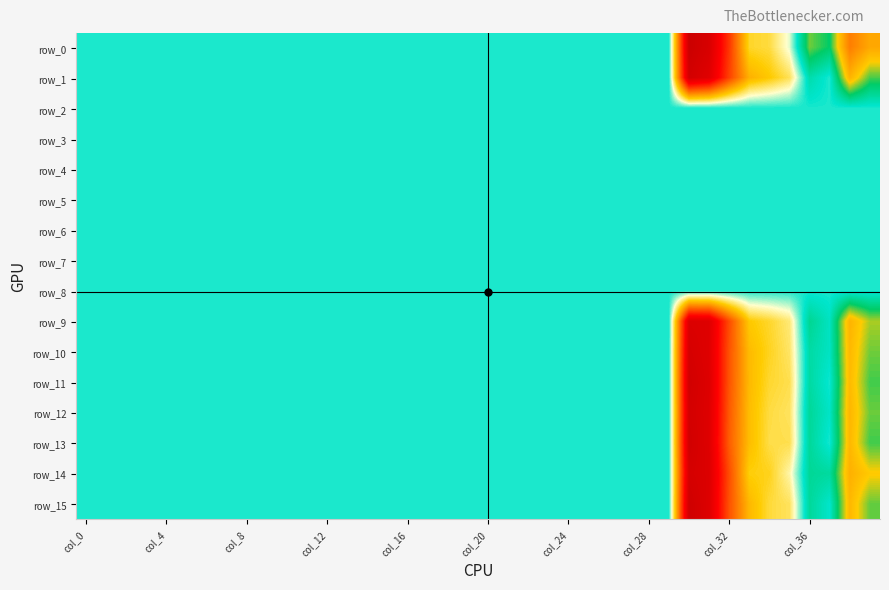

At which label does row_12 reach its minimum?

30